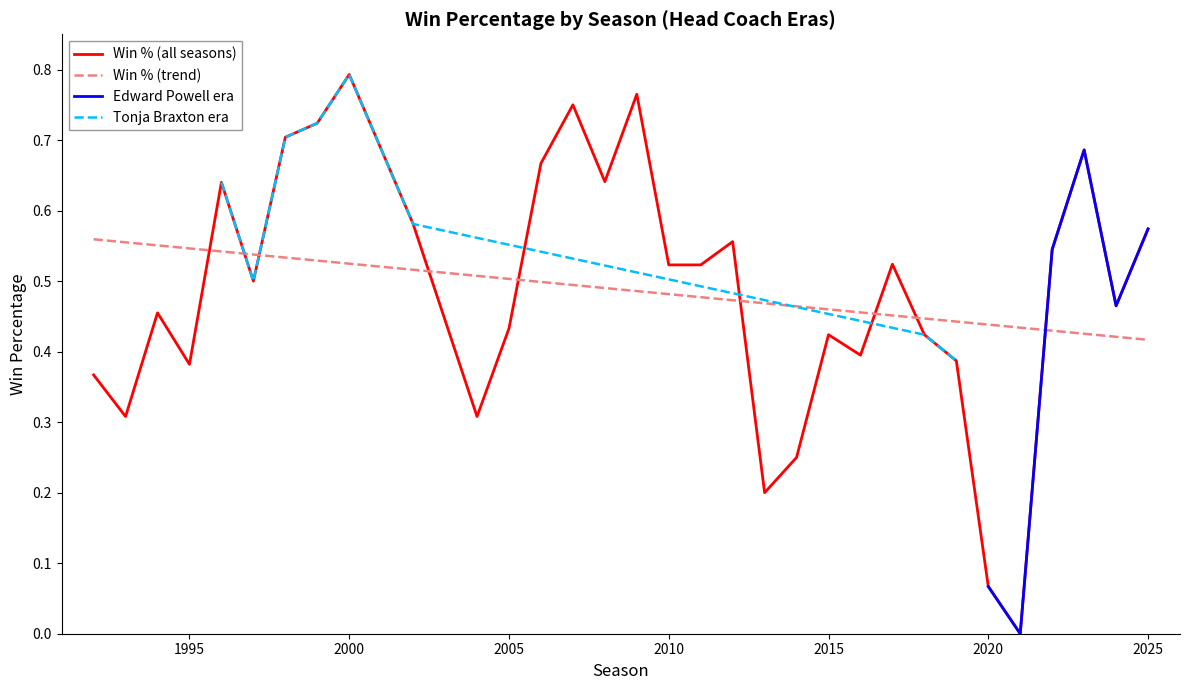

What is the average value?

0.5